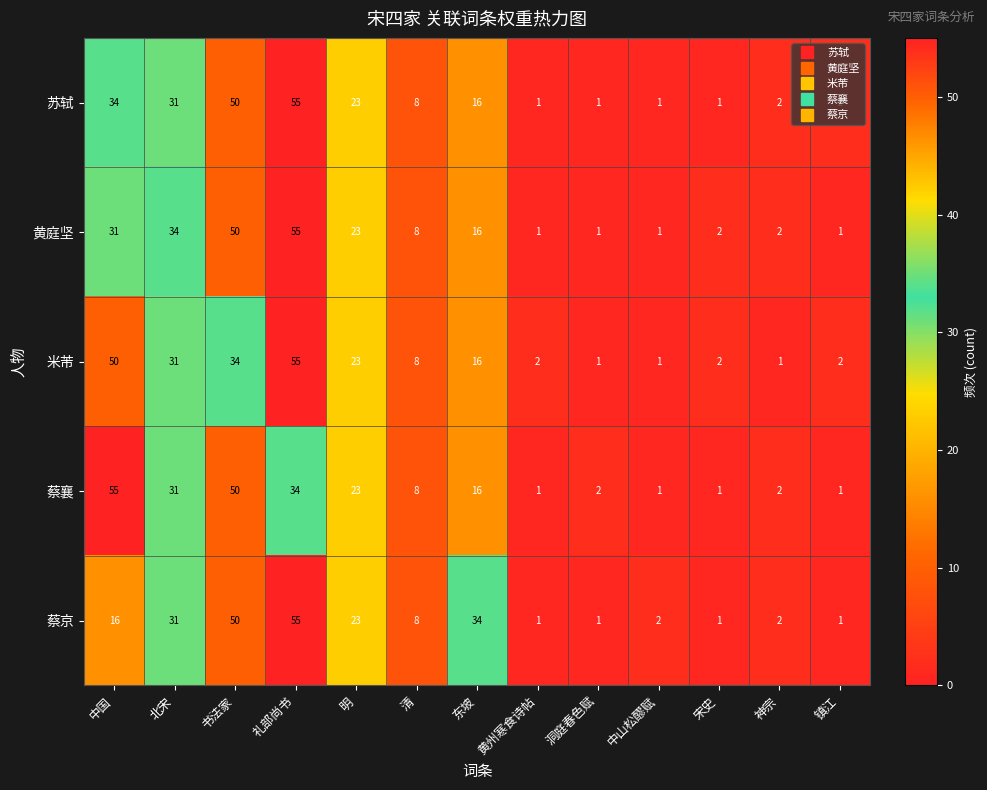

At which category is the sum across all series the highest?

礼部尚书